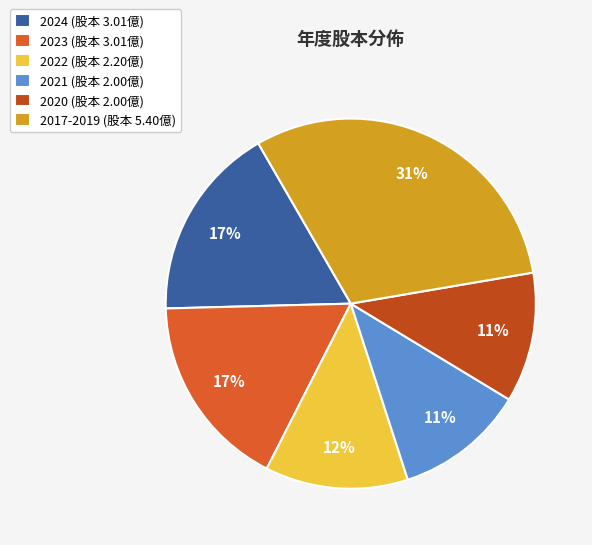

How many segments does this pie chart have?

6